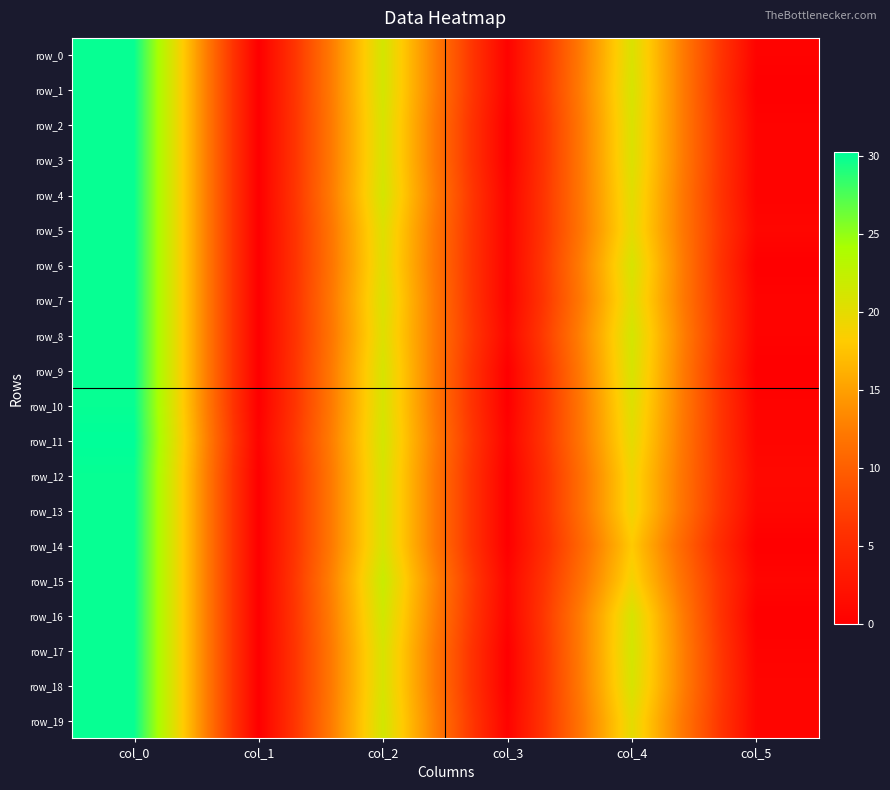

Is it true that row_19 equals 4.5 at col_4?

False